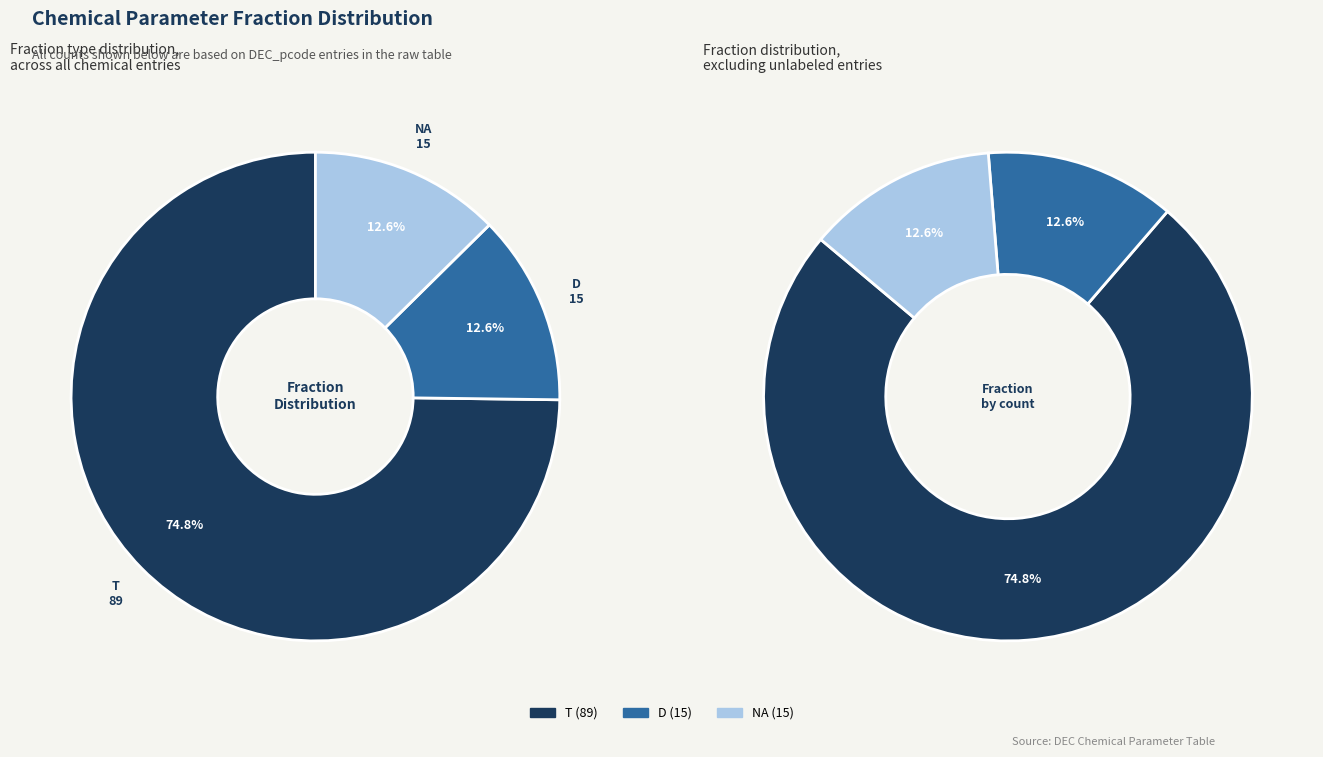

What is the majority slice?

T